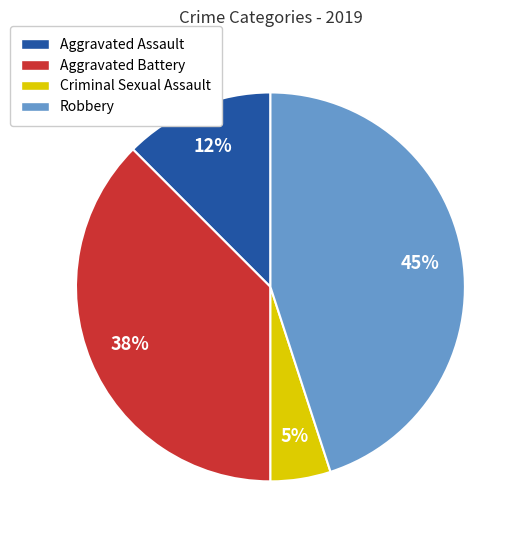

Which category has the biggest portion of the pie?

Robbery